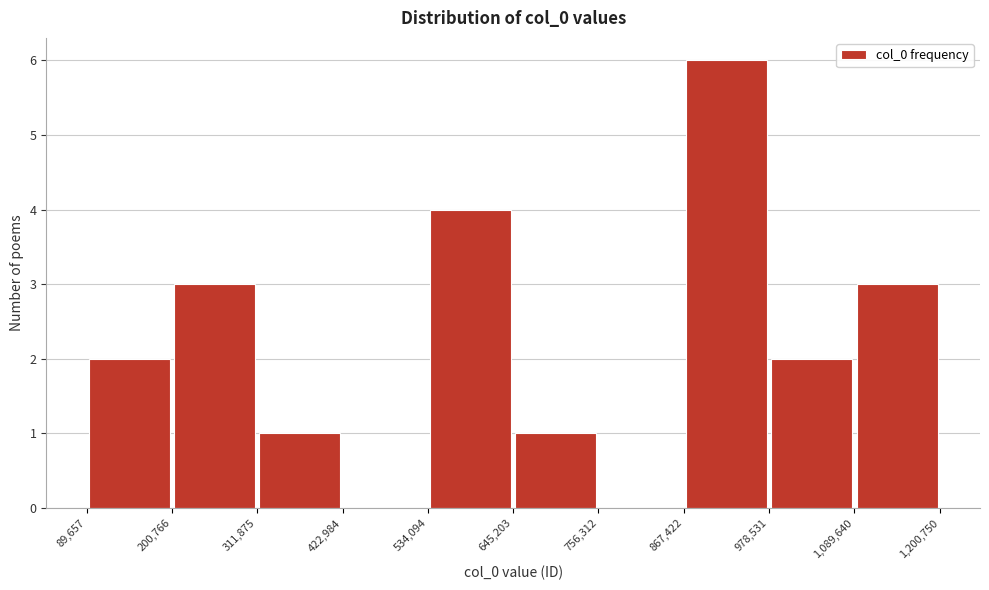

Reading left to right, list every bar in this chart as the range it spans on the x-axis followed by its height. The values are not printed on the chart, so give them approximately, as read against the axis.

89,657 to 200,766: 2
200,766 to 311,875: 3
311,875 to 422,984: 1
422,984 to 534,094: 0
534,094 to 645,203: 4
645,203 to 756,312: 1
756,312 to 867,422: 0
867,422 to 978,531: 6
978,531 to 1,089,640: 2
1,089,640 to 1,200,750: 3